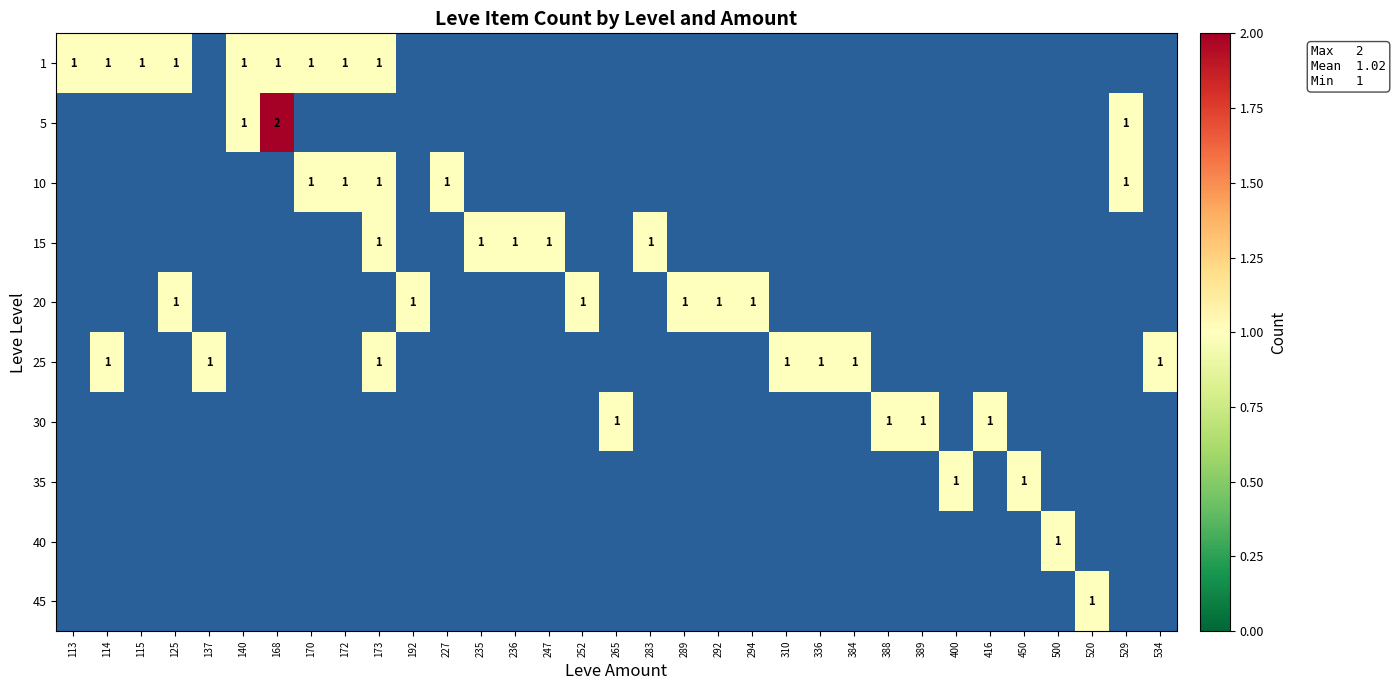

At how many categories does at least one series exceed 1?

1